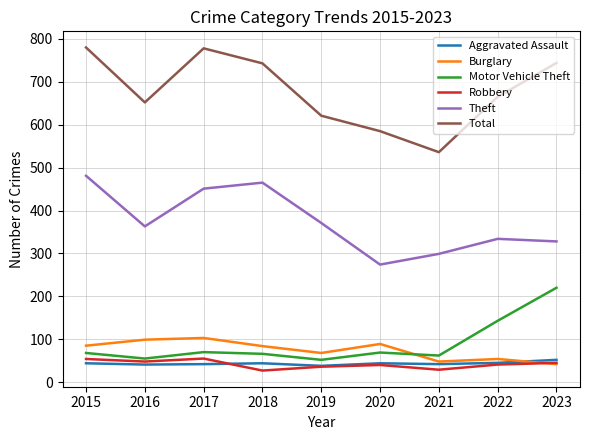

What is the maximum value shown in the chart?

780